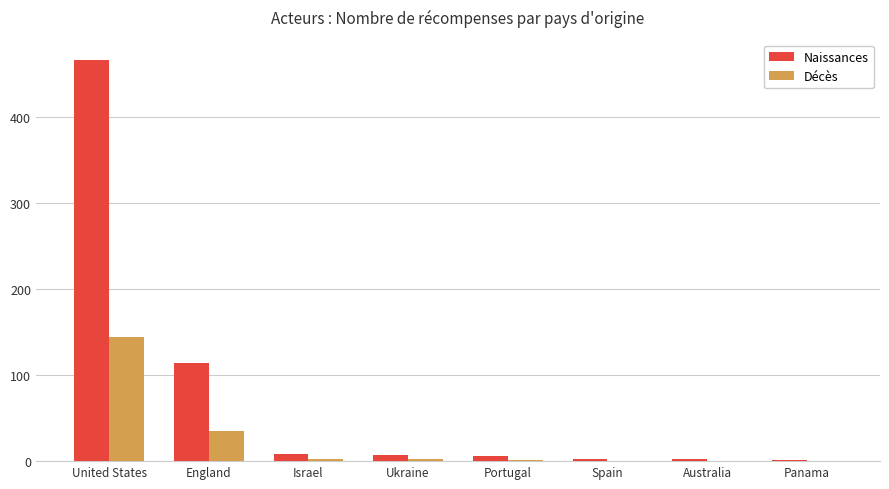

True or false: Décès has a value of 72 at Spain.

False